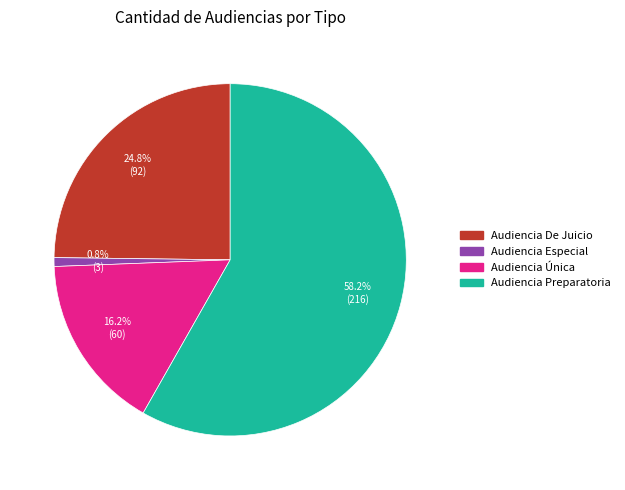

To the nearest percent, what is the combined percentage of Audiencia Preparatoria and Audiencia Única?

74%